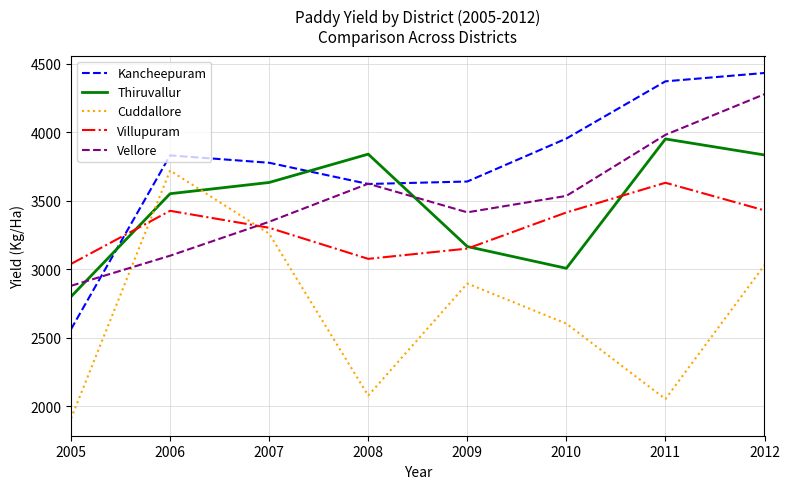

Which series changed the most between 2006 and 2012?

Vellore